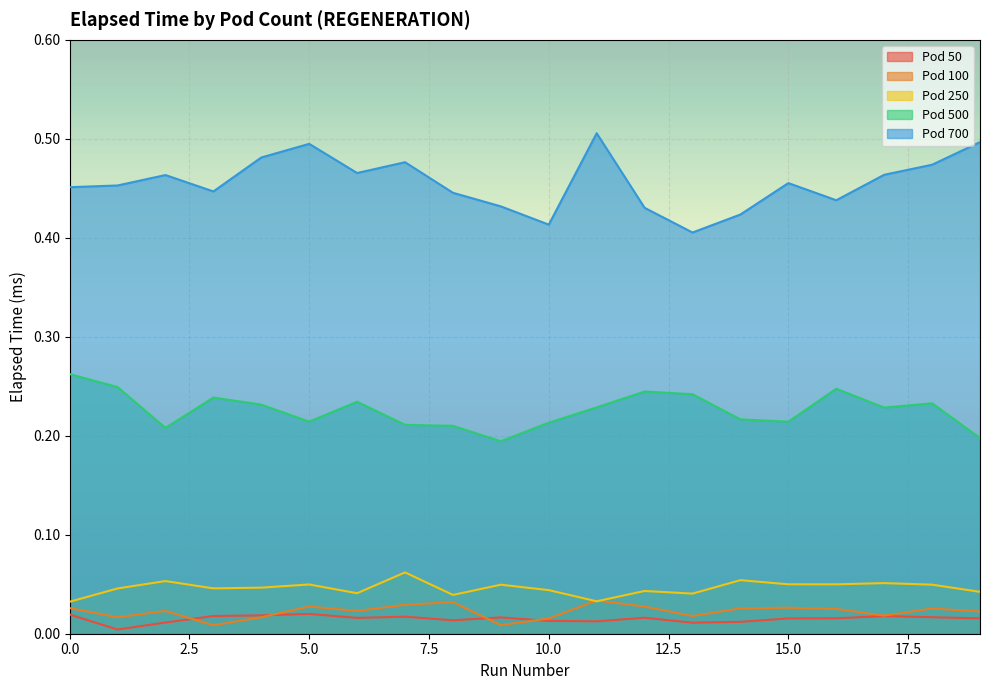

The Pod 50 series shows 0.0 at 4. True or false?

True